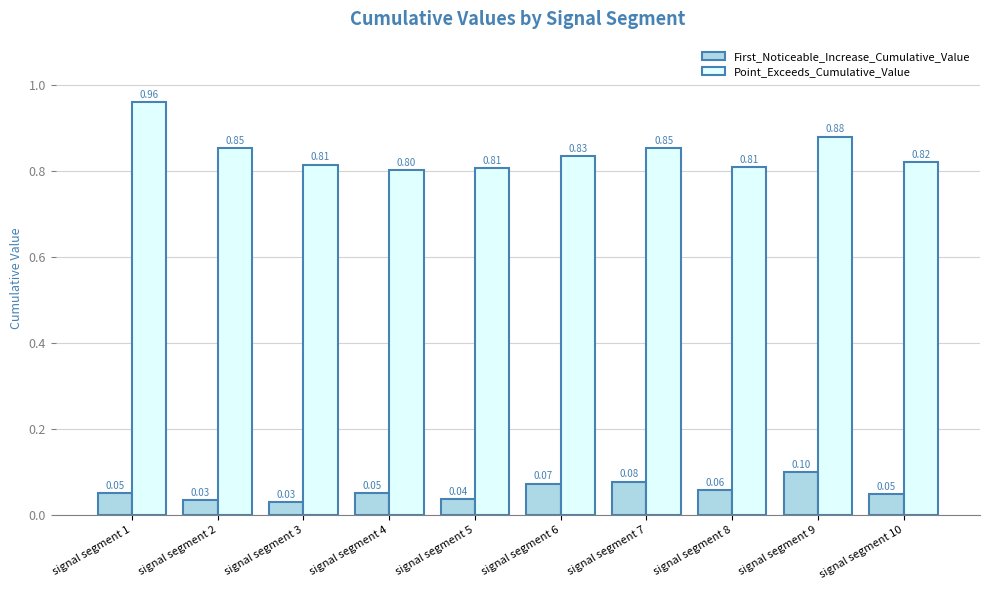

What is the average value of the Point_Exceeds_Cumulative_Value series?

0.8